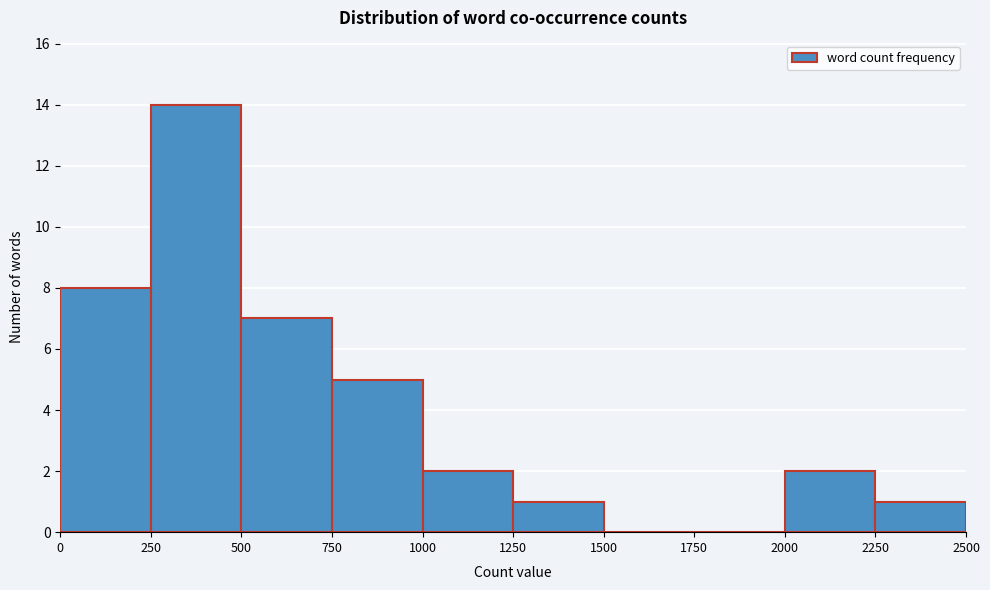

Reading left to right, transcribe this chart: for each bar, give the range it covers on the x-axis and its height. The values are not printed on the chart, so give them approximately, as read against the axis.

0 to 250: 8
250 to 500: 14
500 to 750: 7
750 to 1000: 5
1000 to 1250: 2
1250 to 1500: 1
1500 to 1750: 0
1750 to 2000: 0
2000 to 2250: 2
2250 to 2500: 1